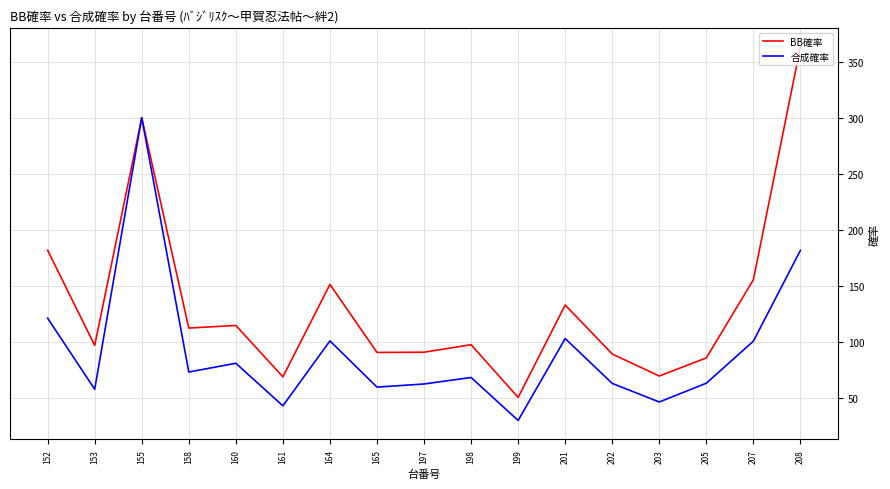

Does the chart display data point markers on the line(s)?

No